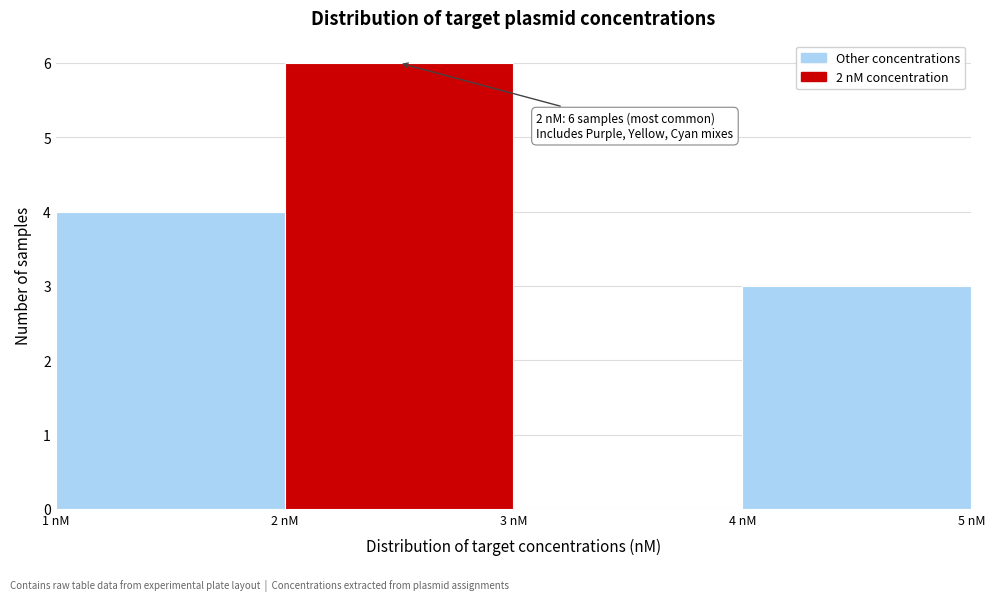

Over which range of the x-axis is the bar tallest?

2 to 3